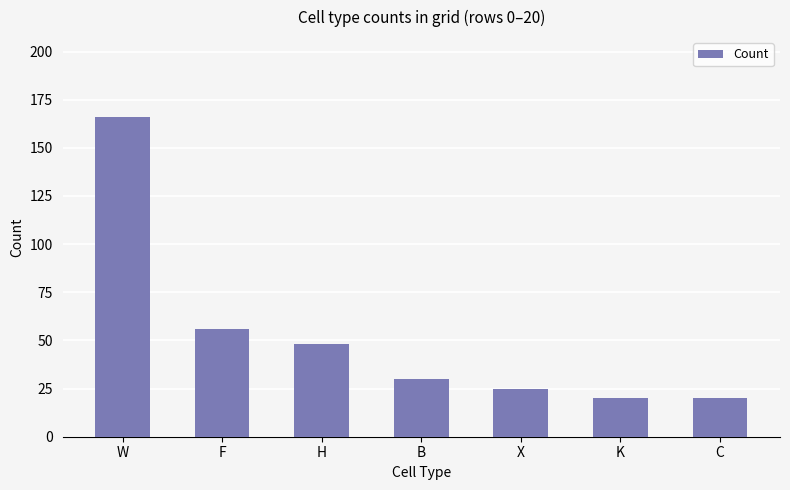

What is the label of the 5th bar from the left?

X